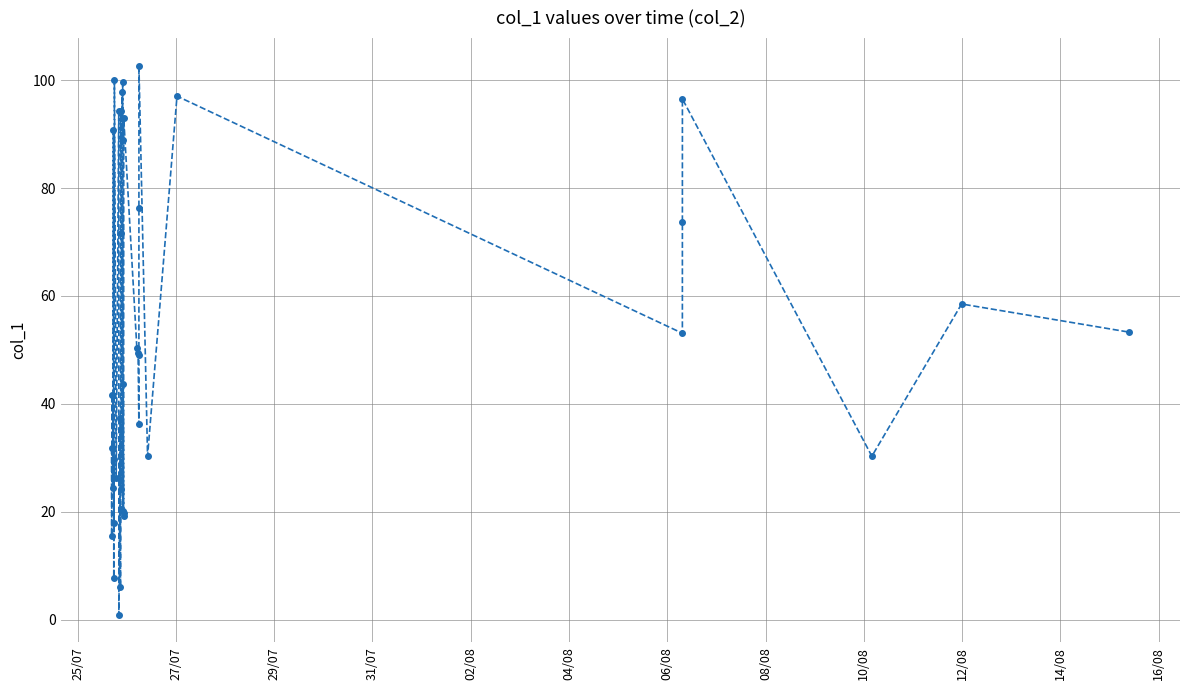

True or false: the data has more than 1 interior local peaks.

True